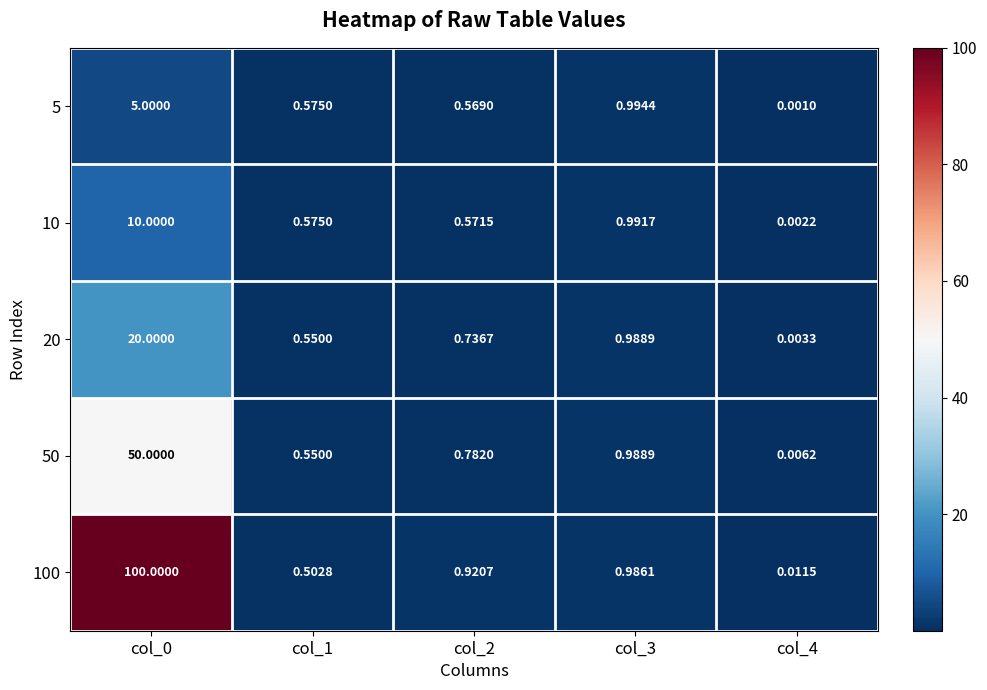

Which category has the lowest value across all series?

col_4